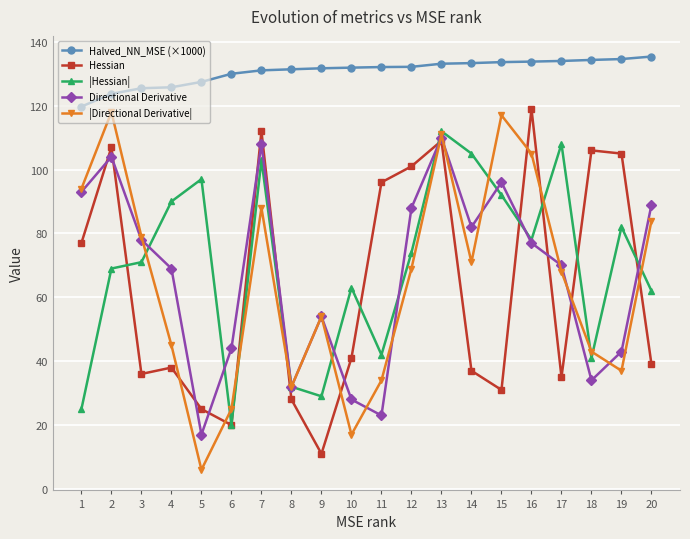

At which category does |Directional Derivative| reach its first local peak?

2